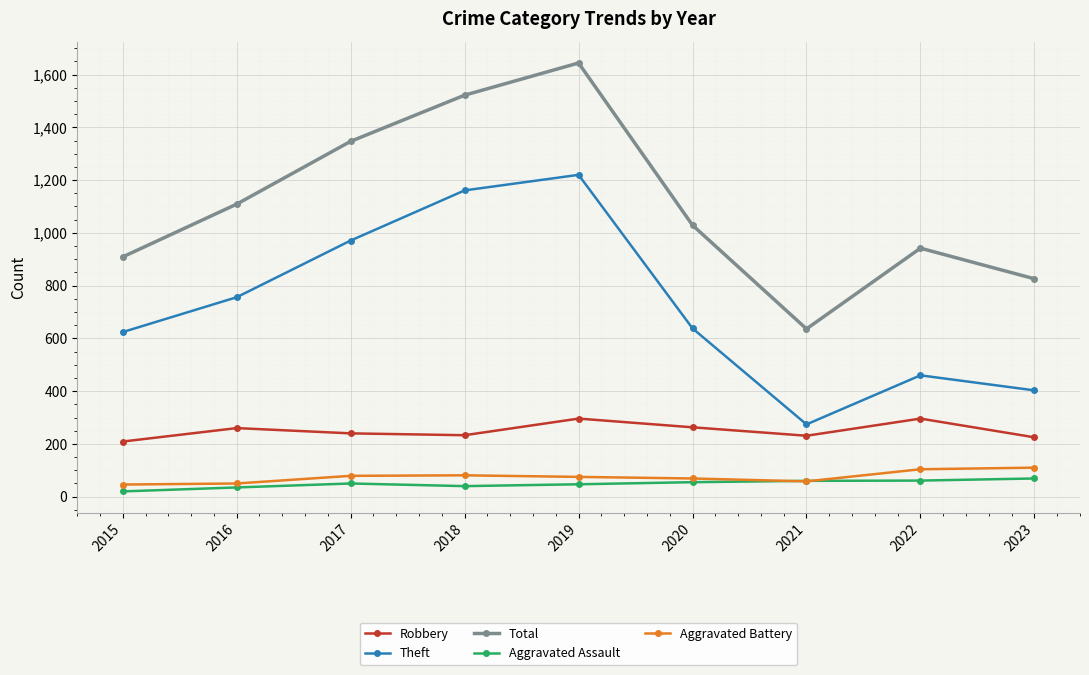

The Total series shows 276 at 2016. True or false?

False